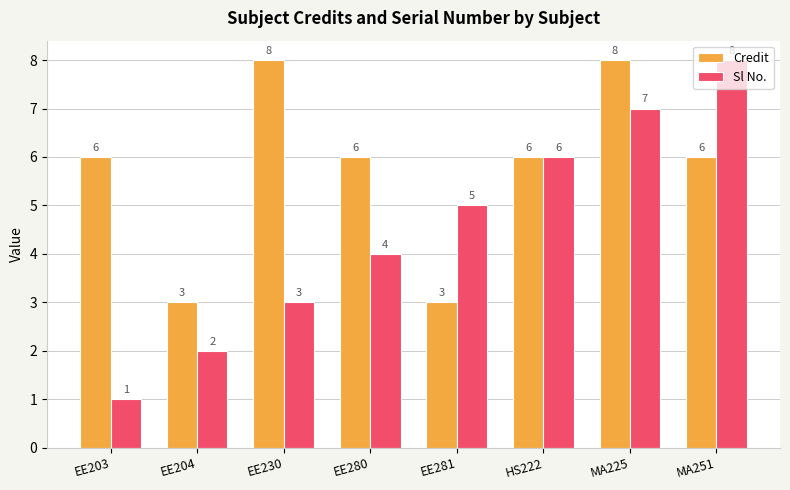

What is the sum of the Sl No. values at MA251 and EE230?

11